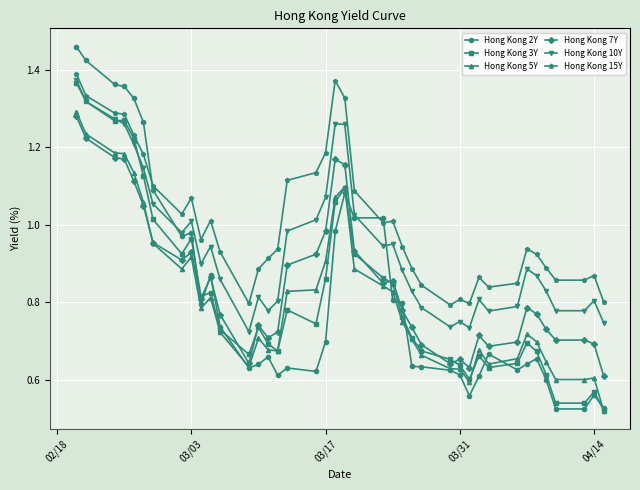

Which series has the largest total across all categories?

Hong Kong 15Y